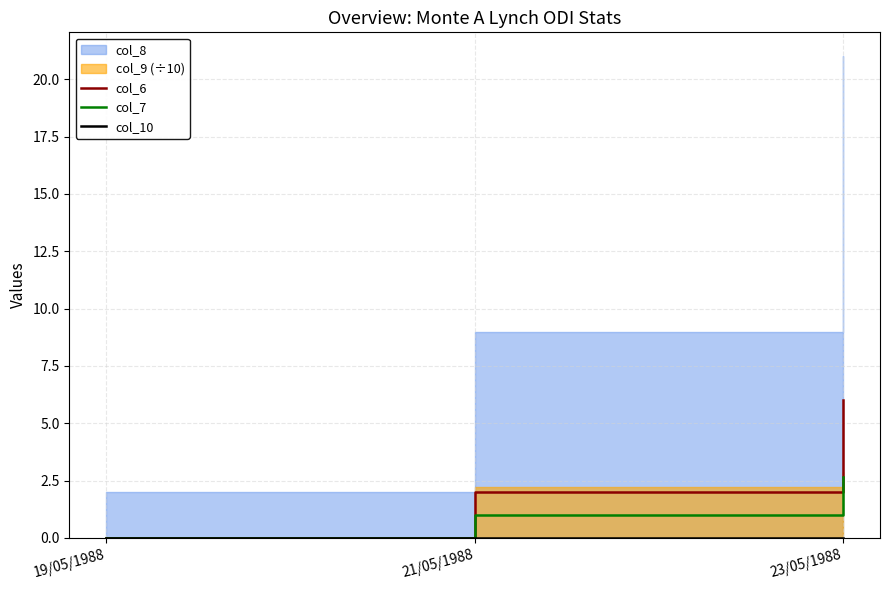

Is the value of col_7 at 19/05/1988 greater than the value of col_6 at 23/05/1988?

No